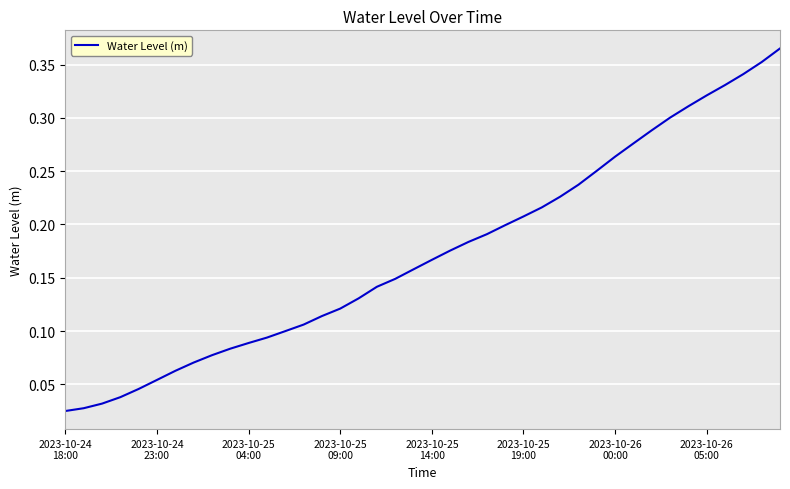

What is the value of the 7th point from the left?

0.1